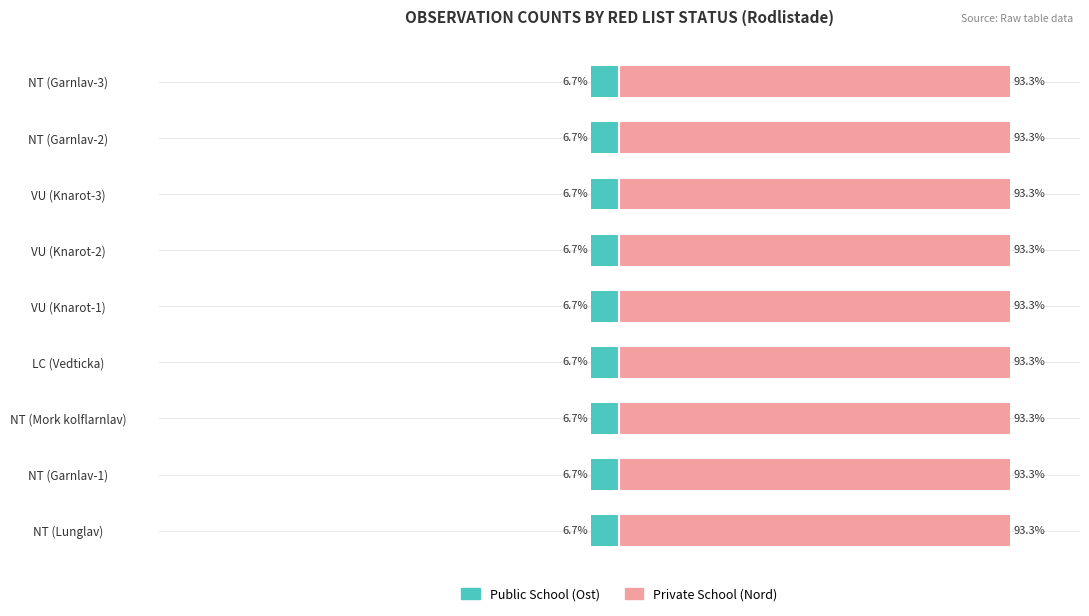

Count the number of categories in the chart.

9